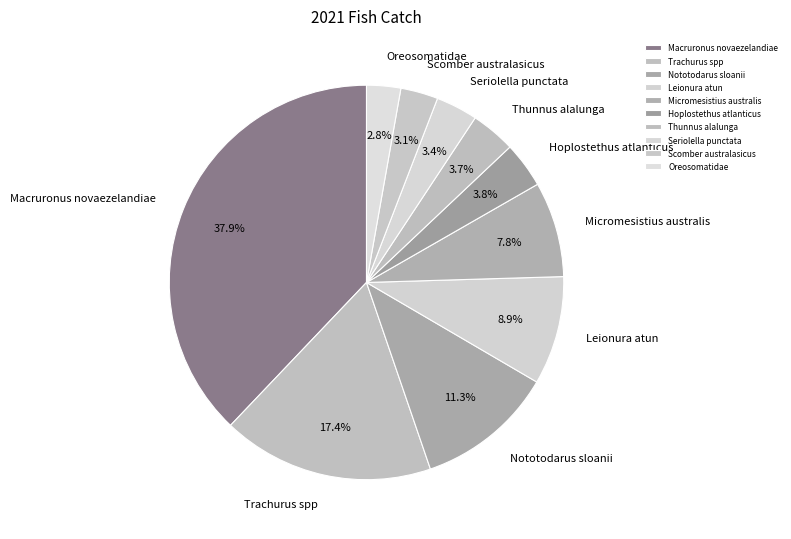

Which category has the biggest portion of the pie?

Macruronus novaezelandiae